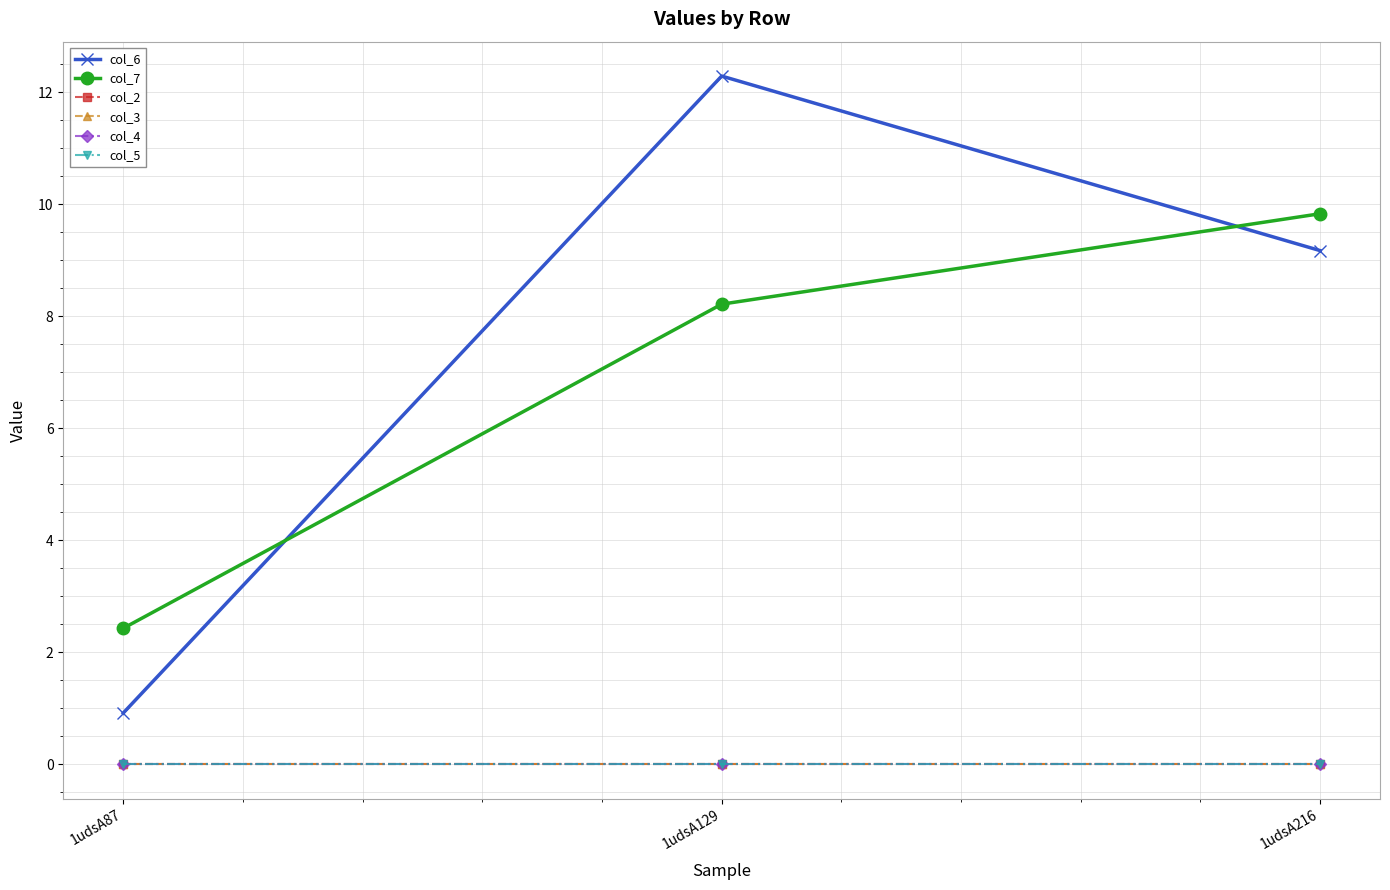

Which series has the widest spread of values?

col_6